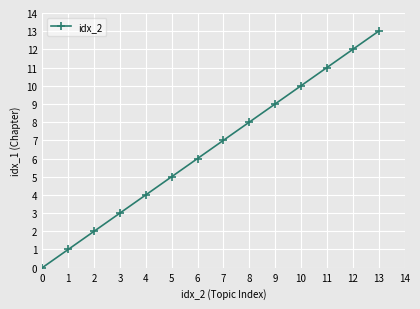

Which category has the highest value across all series?

13